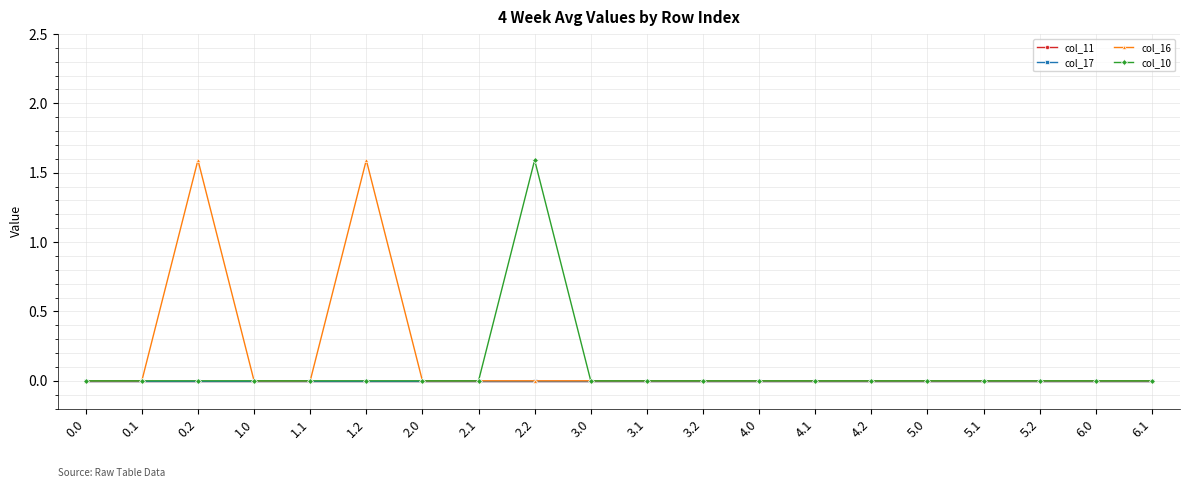

How many col_16 values are between 0 and 1?

18